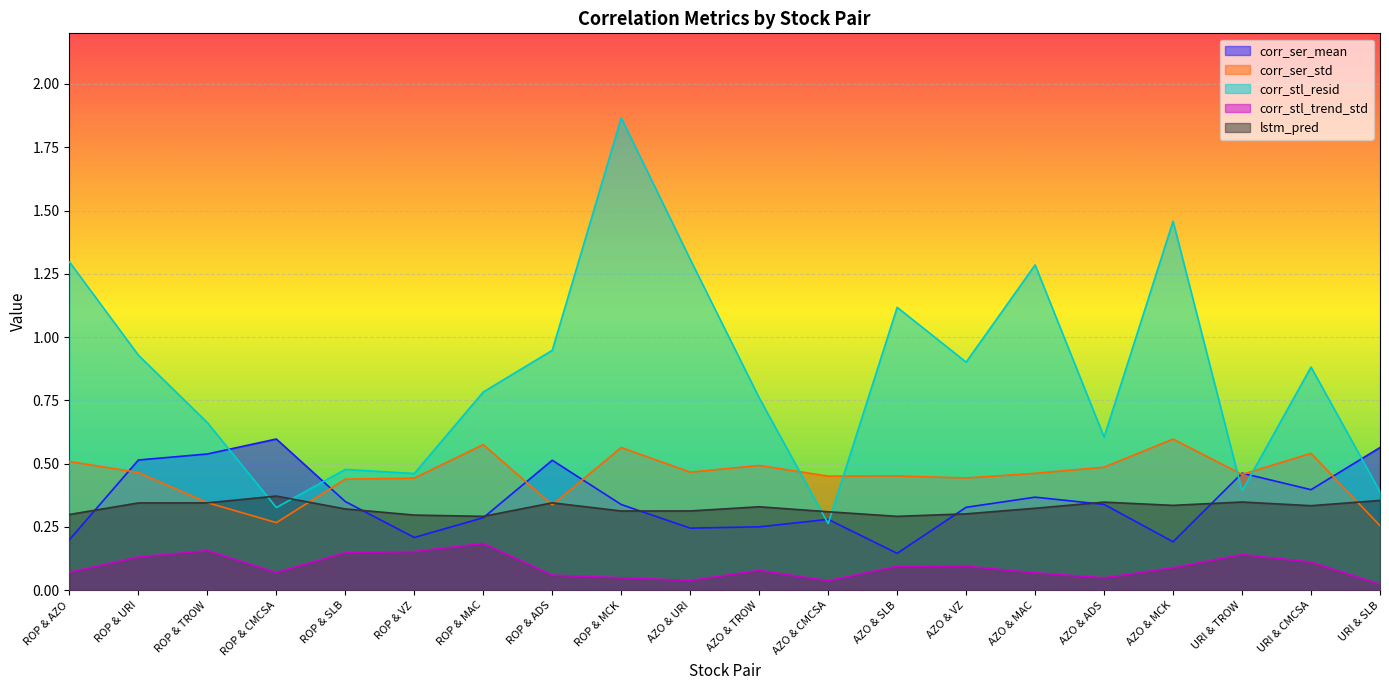

At which category does corr_ser_std reach its first local peak?

ROP & MAC